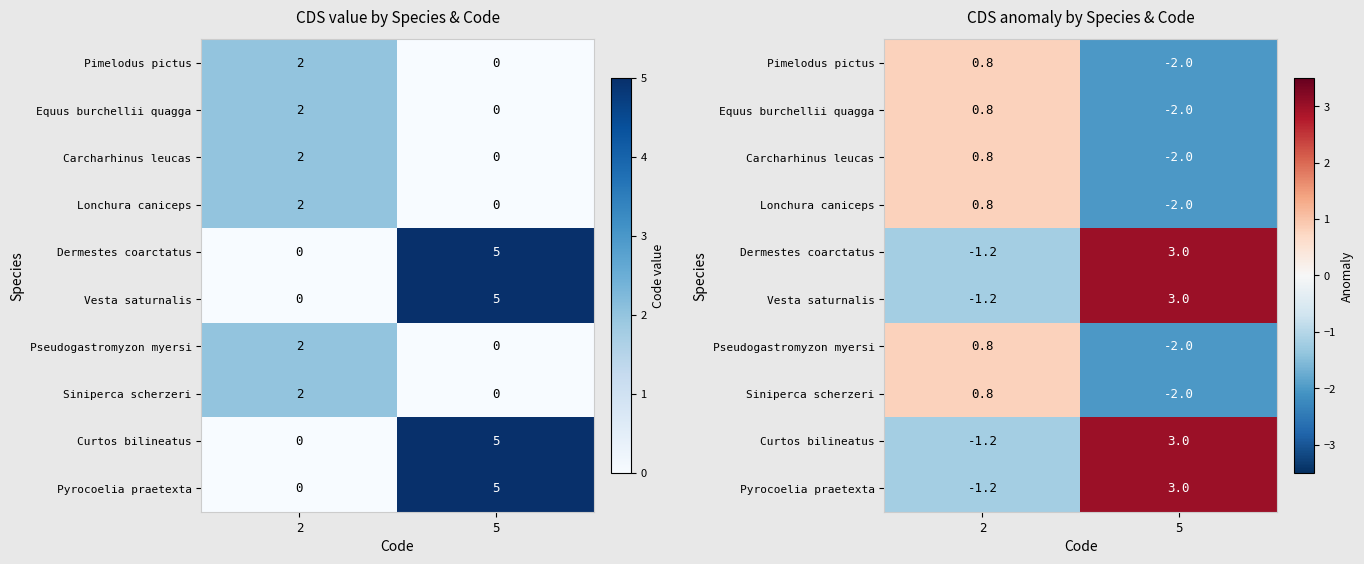

What is the maximum value for Curtos bilineatus?

3.0